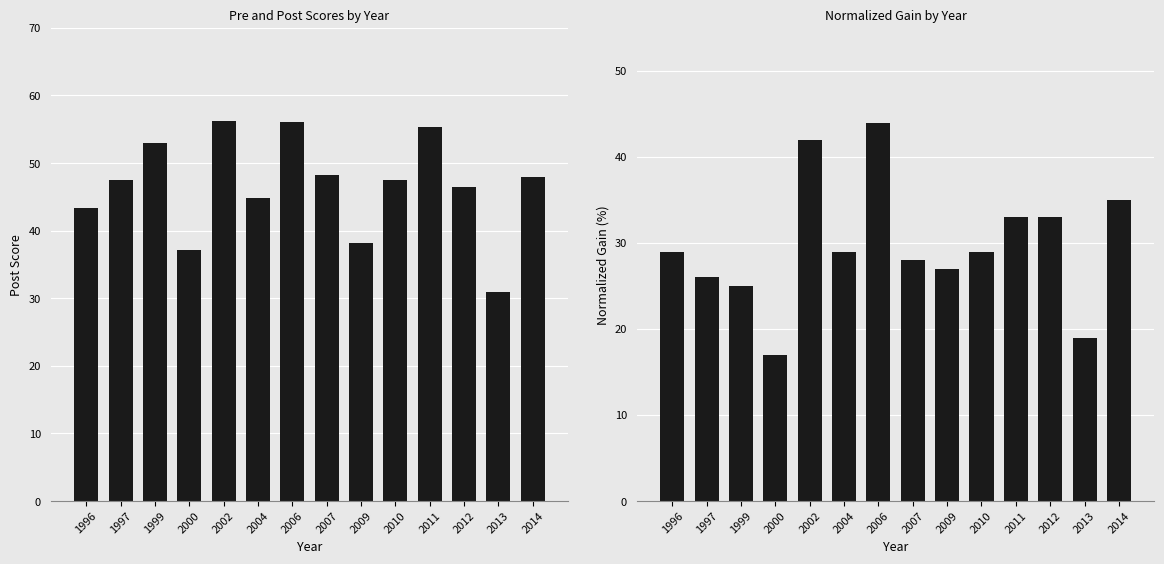

What is the difference between the maximum and minimum values in the post score series?

25.3